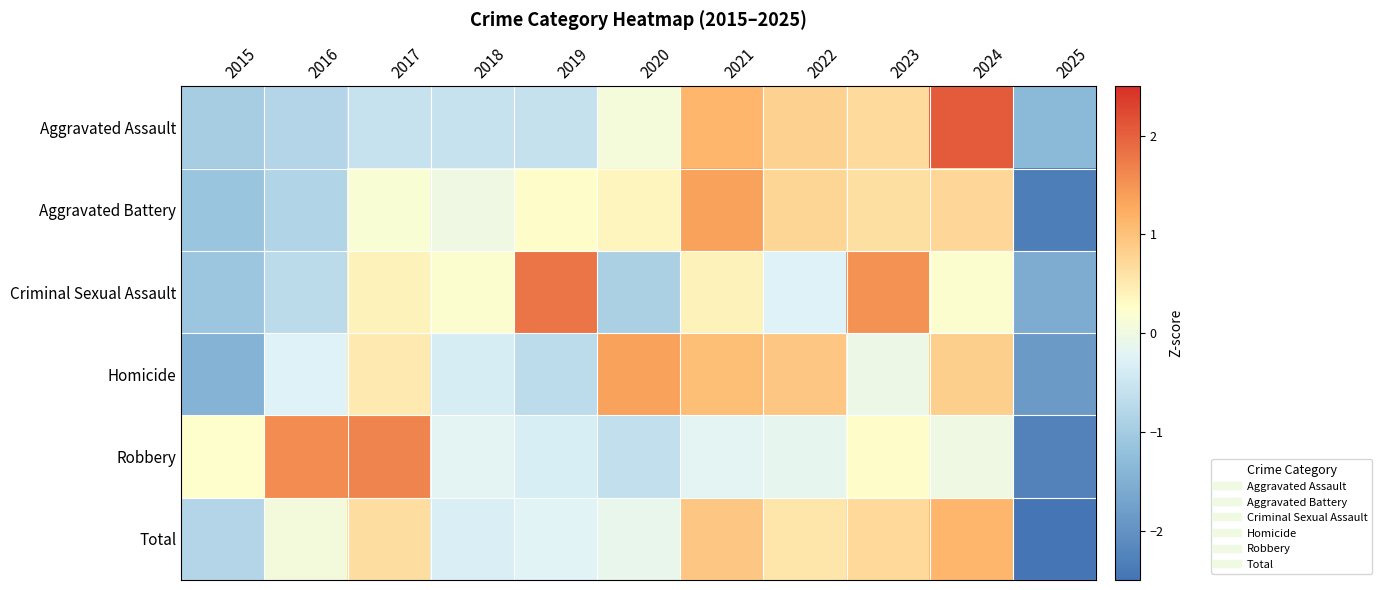

At which category is the sum across all series the highest?

2024